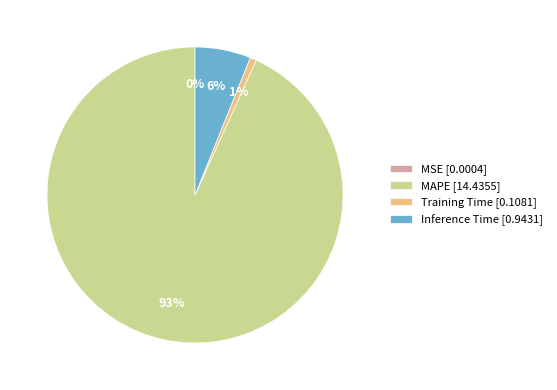

Is there a majority slice in this chart?

Yes